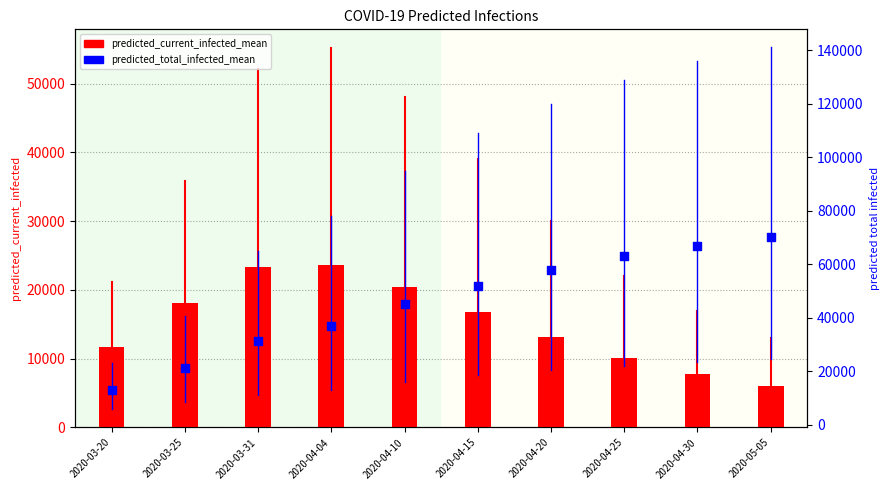

Which series has the largest total across all categories?

predicted_total_infected_mean